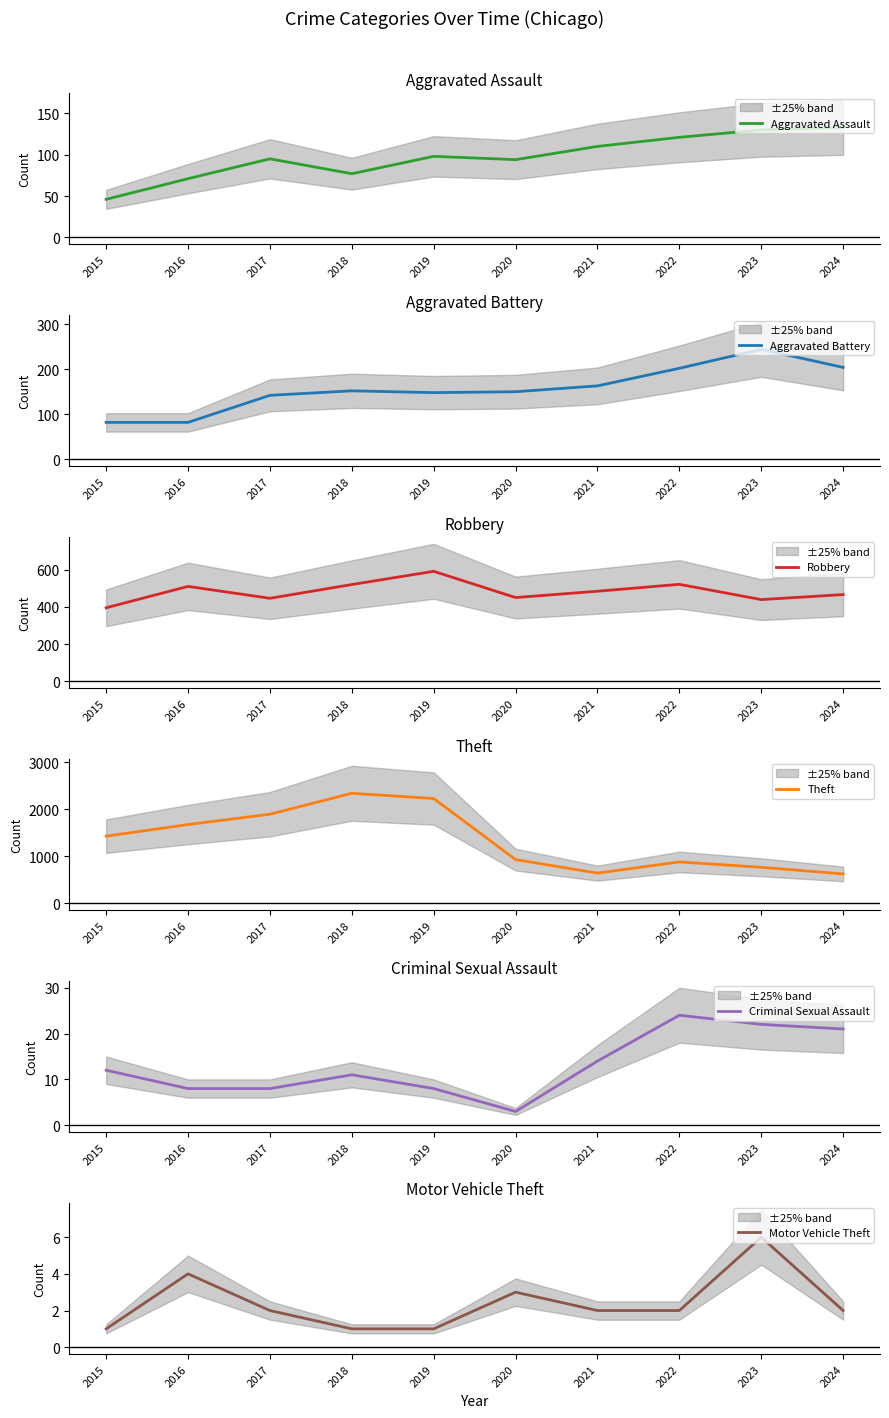

What is the difference between the maximum and minimum values in the Aggravated Assault series?

87